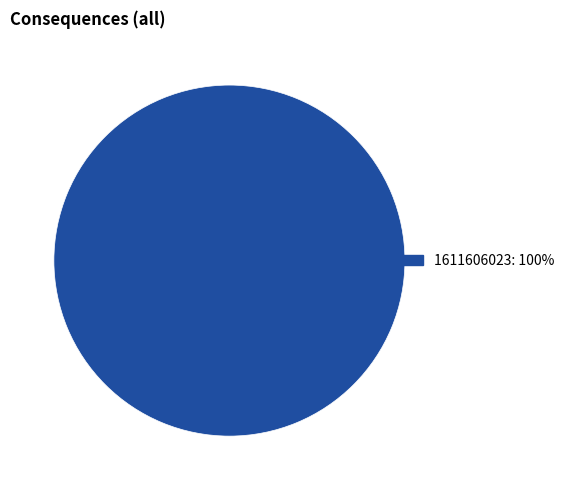

Count the number of slices in the pie.

1